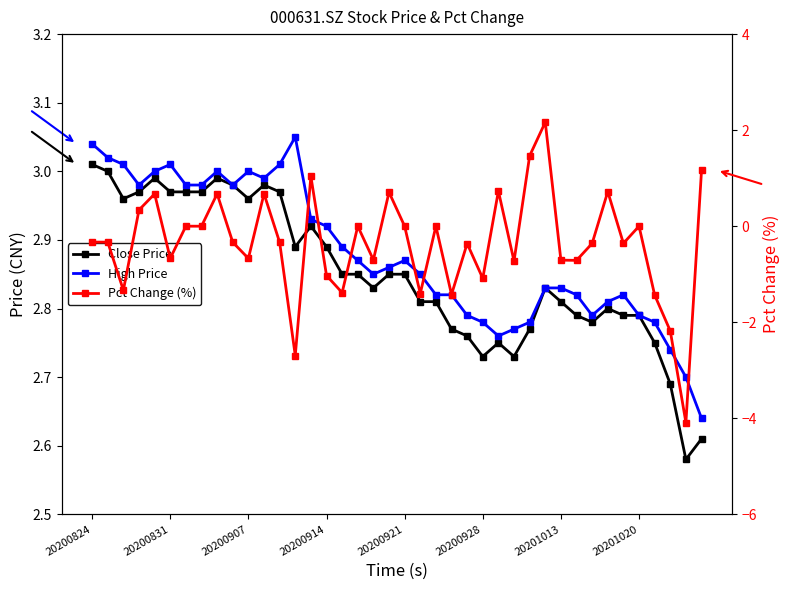

Is the value of Pct Change (%) at 20201013 greater than the value of Close Price at 32?

No